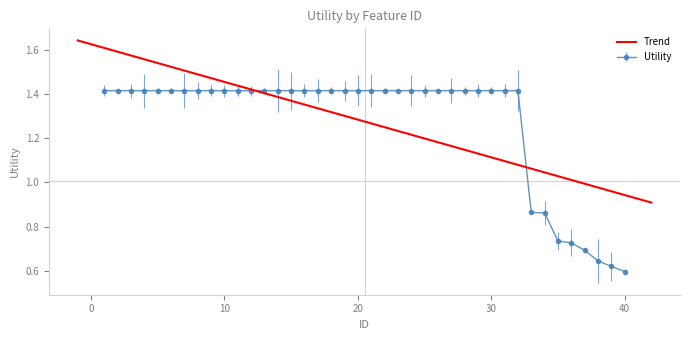

The value of Utility at 10 is 2.4. True or false?

False